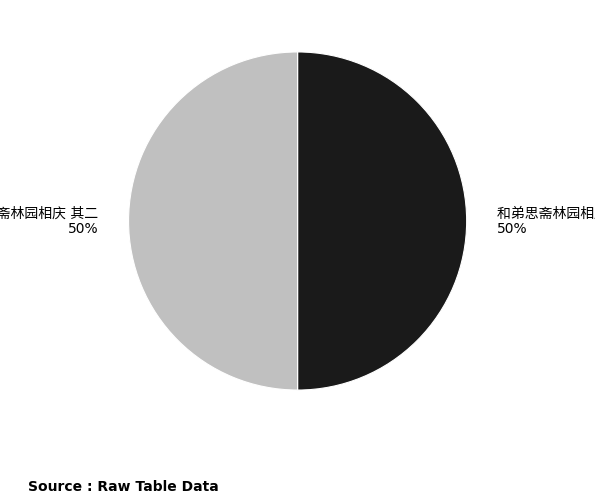

To the nearest percent, what is the average slice percentage?

50%